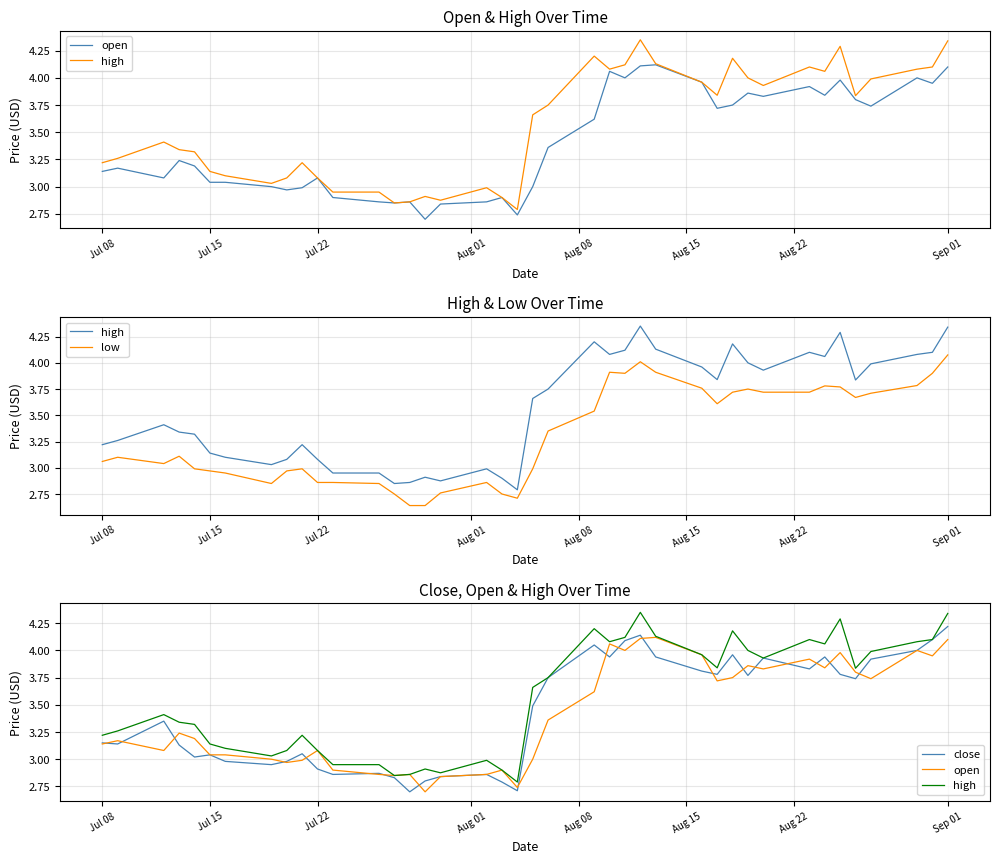

True or false: open has a value of 5.0 at 13.

False